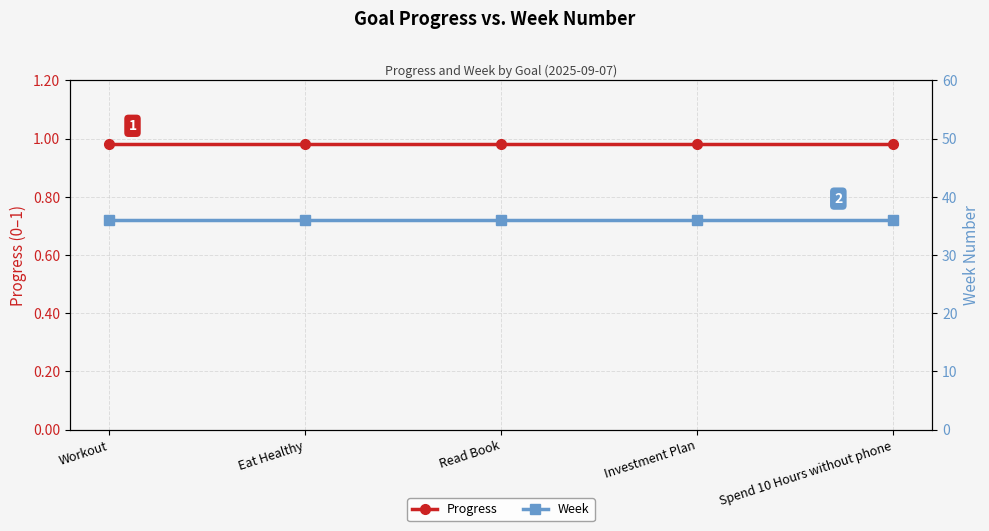

True or false: Week has more than 2 points higher than both neighbors.

False